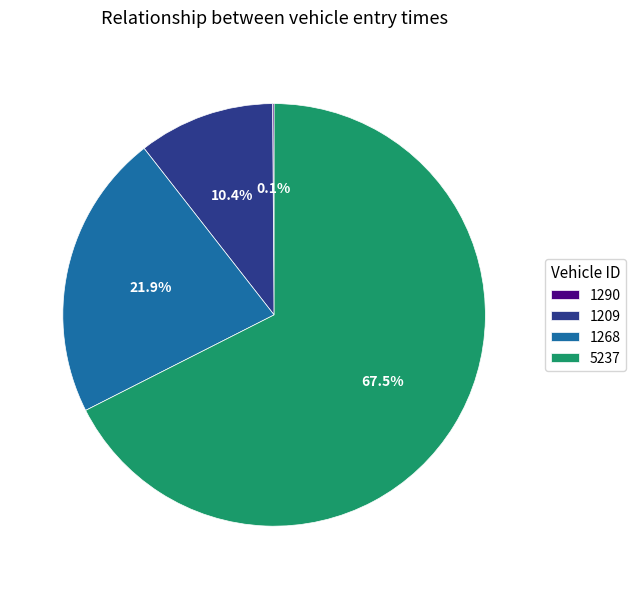

Combined, do 1268 and 5237 account for over 50%?

Yes